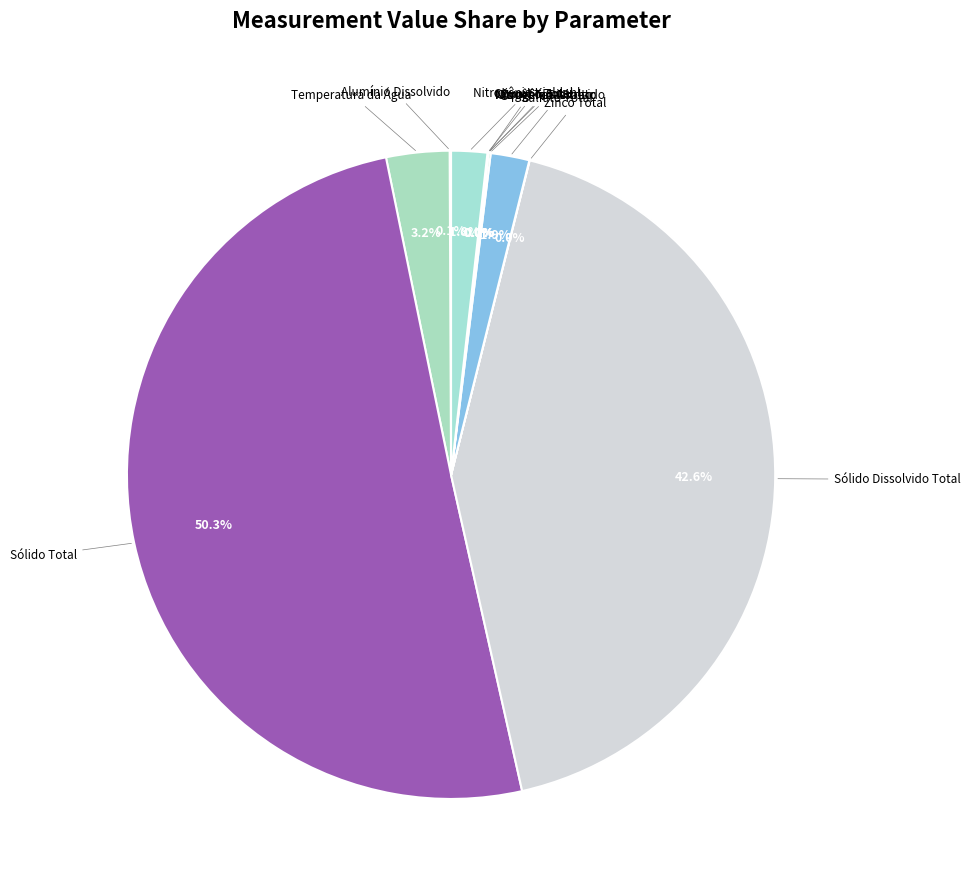

To the nearest percent, what is the average slice percentage?

8%